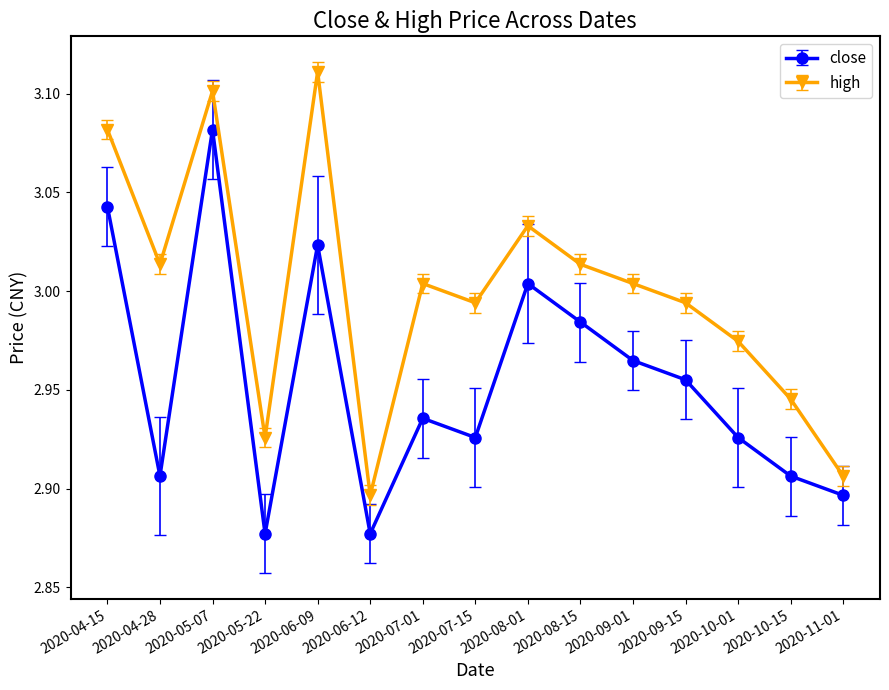

At how many categories does at least one series exceed 3?

8